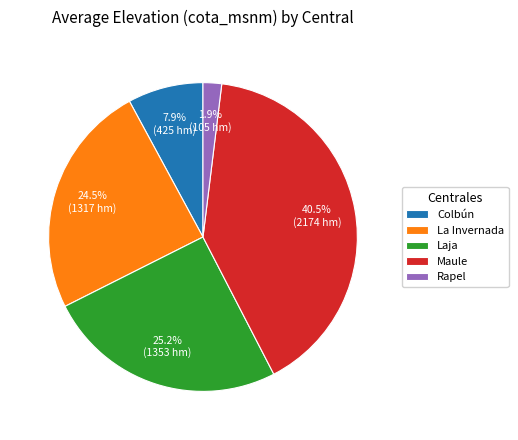

What portion of the pie excludes Rapel?

98.1%